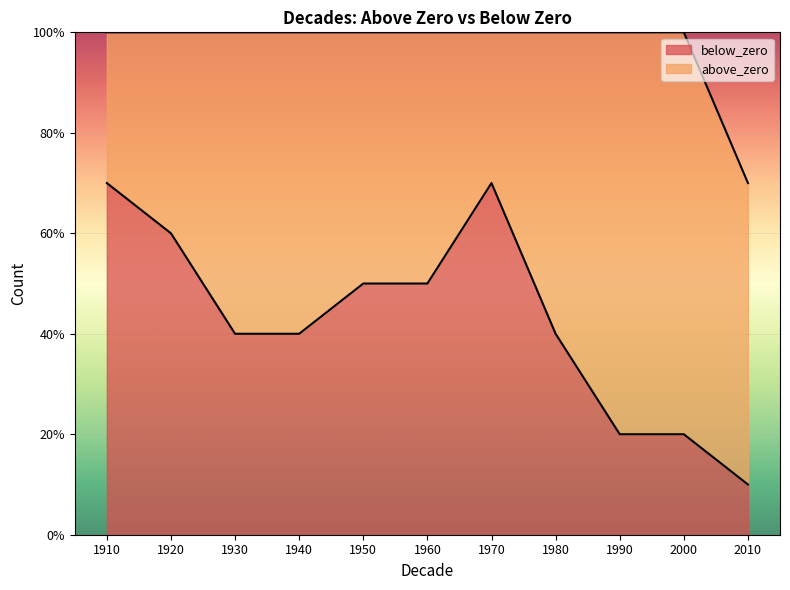

Reading left to right, list all the values displayed in this chart.

7	6	4	4	5	5	7	4	2	2	1